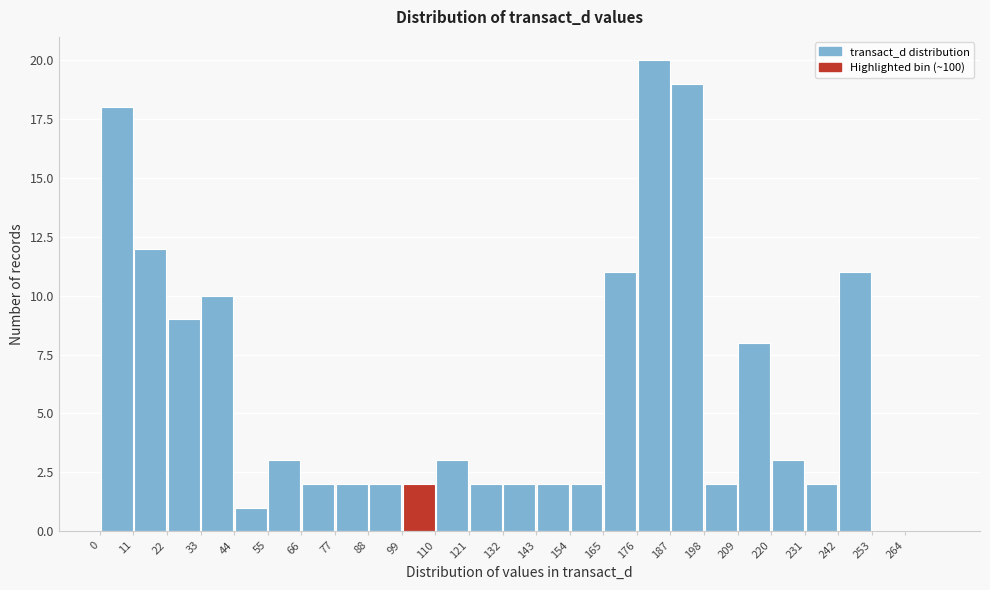

Over which range of the x-axis is the bar tallest?

176 to 187